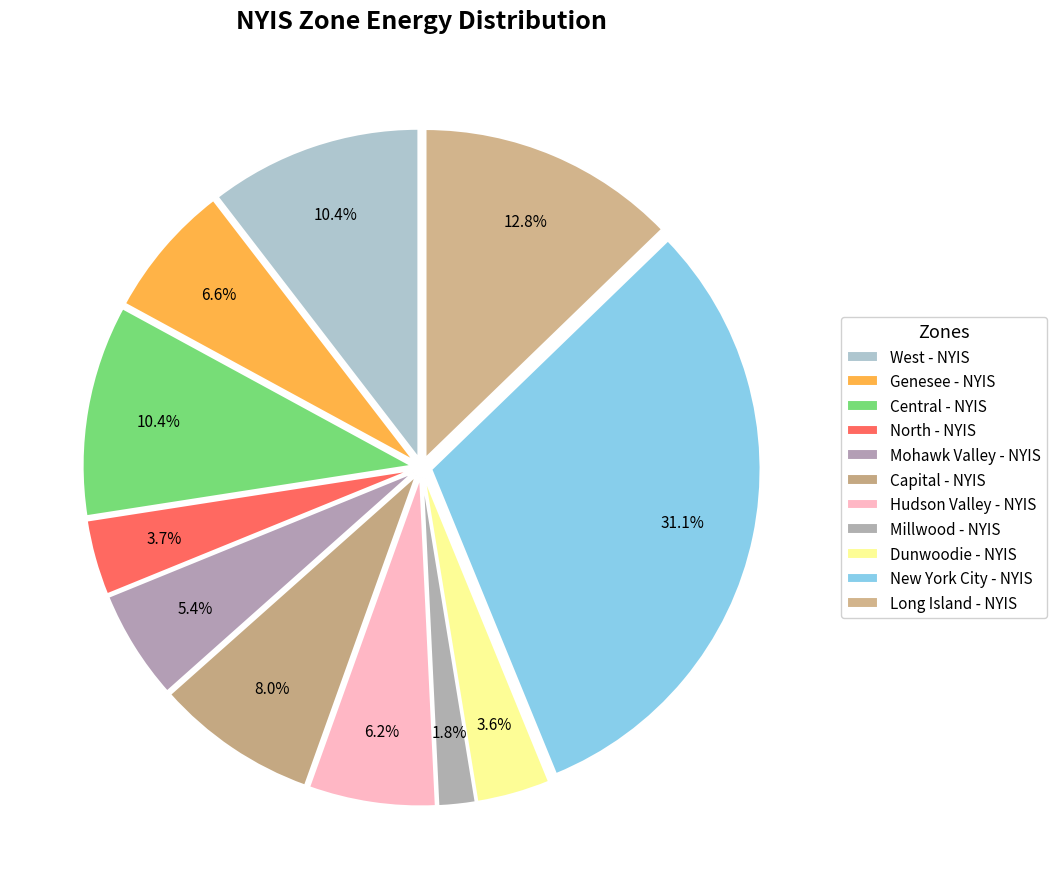

Count the number of slices in the pie.

11